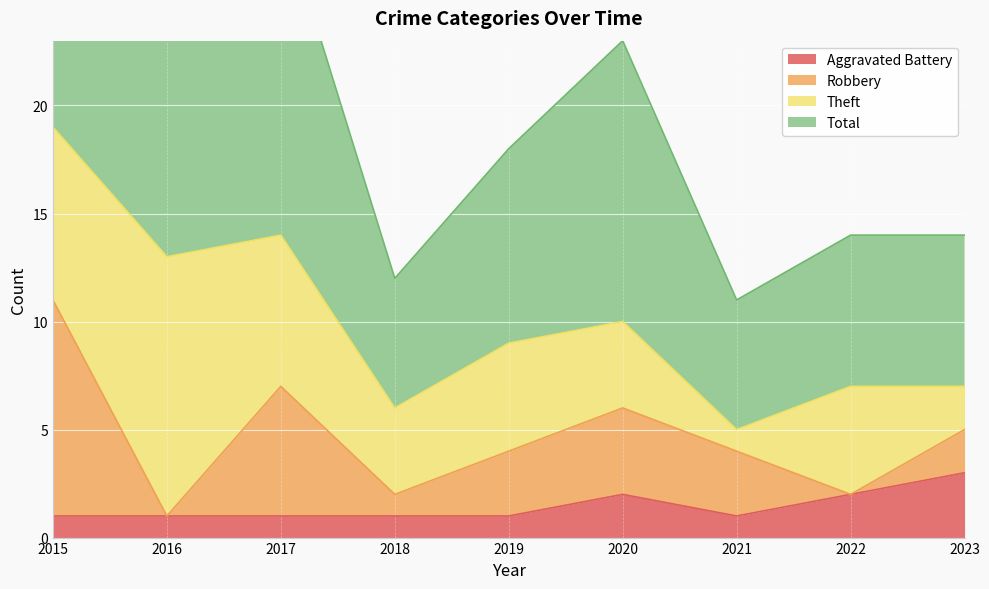

True or false: Aggravated Battery has a value of 1 at 2017.

True